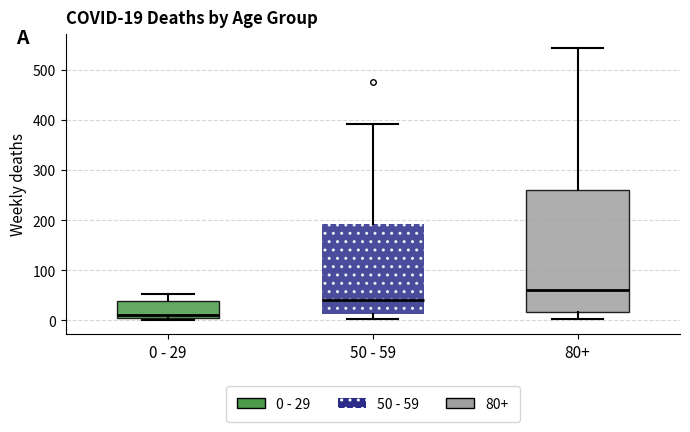

Which box's median line is the highest?

80+